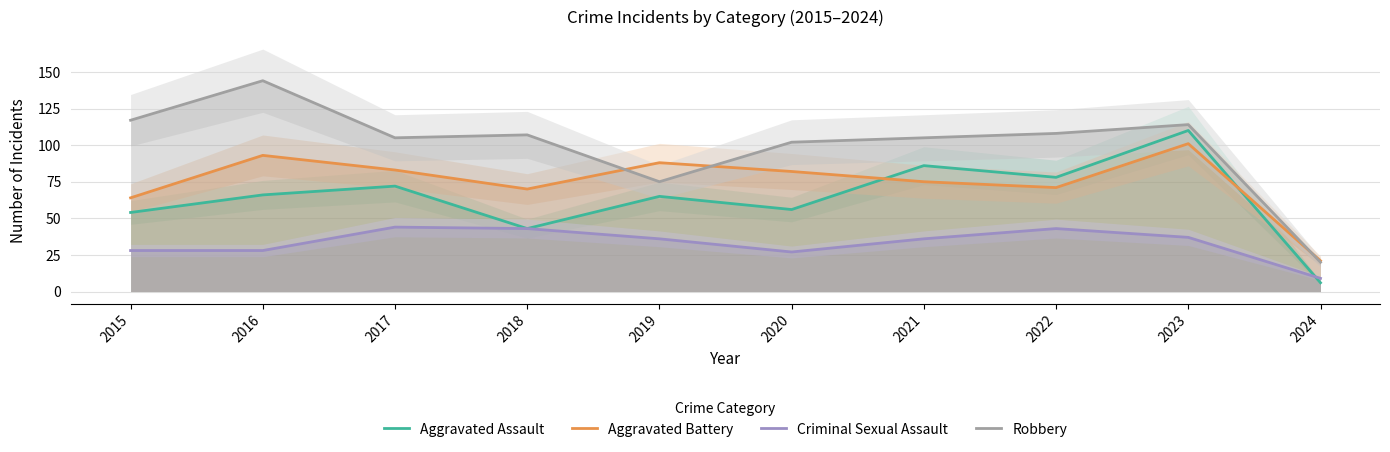

Reading left to right, what are all the values shown in this chart?

Aggravated Assault: 54	66	72	43	65	56	86	78	110	6
Aggravated Battery: 64	93	83	70	88	82	75	71	101	21
Criminal Sexual Assault: 28	28	44	43	36	27	36	43	37	9
Robbery: 117	144	105	107	75	102	105	108	114	20